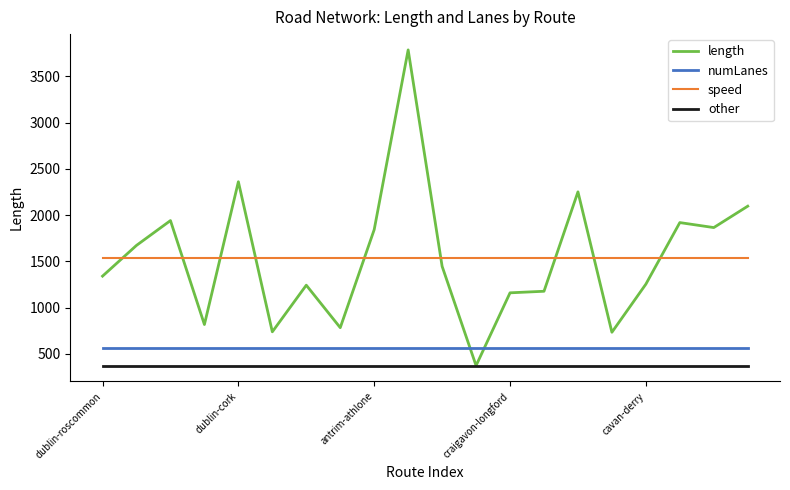

List the series in order of their peak value, lowest first.

other, numLanes, speed, length